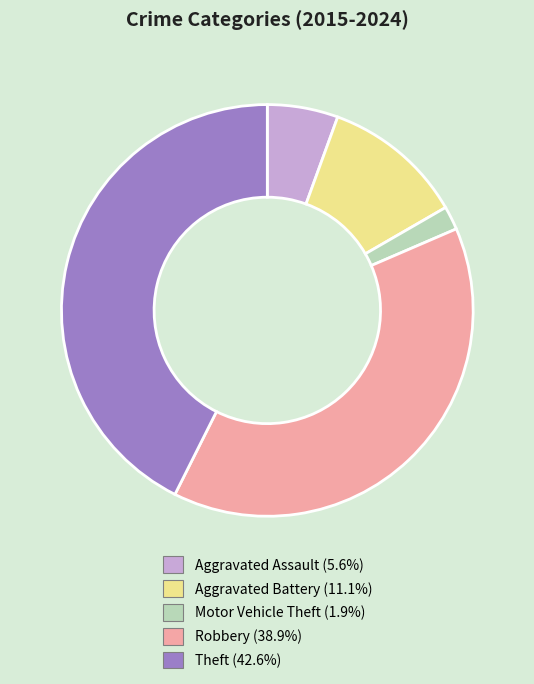

Which category has the smallest portion of the pie?

Motor Vehicle Theft